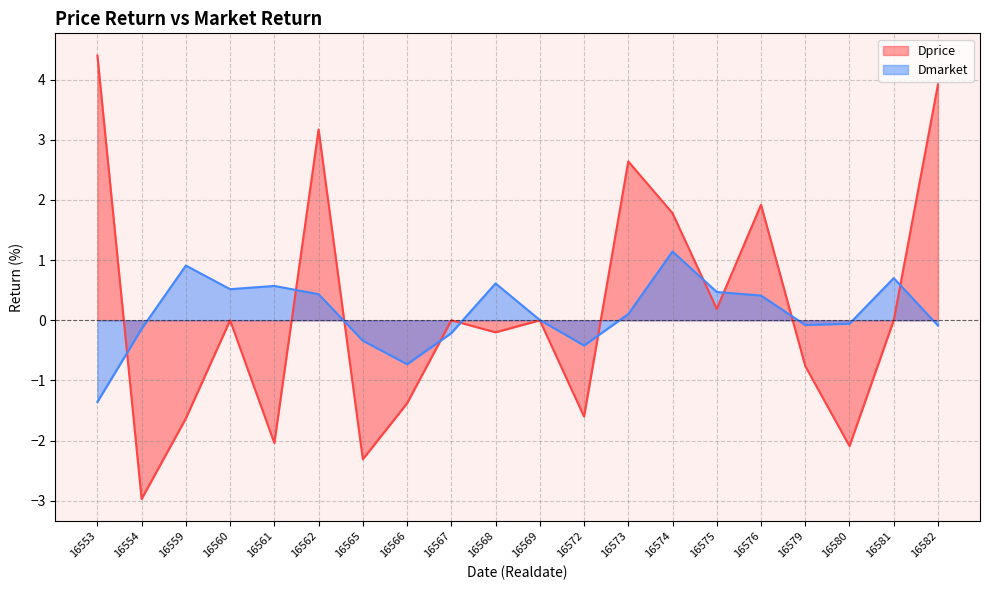

How many distinct data groups are displayed?

2